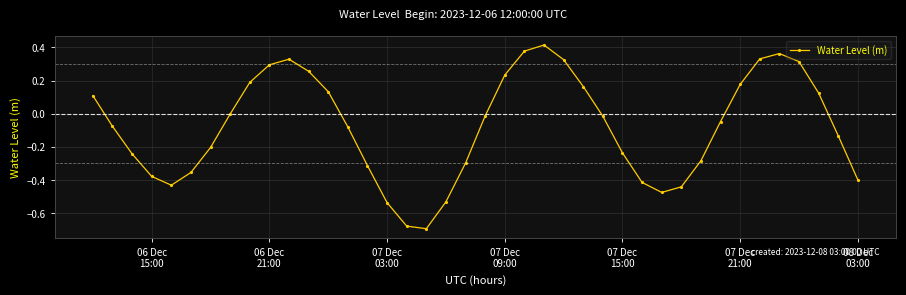

How many data points does each series have?

40